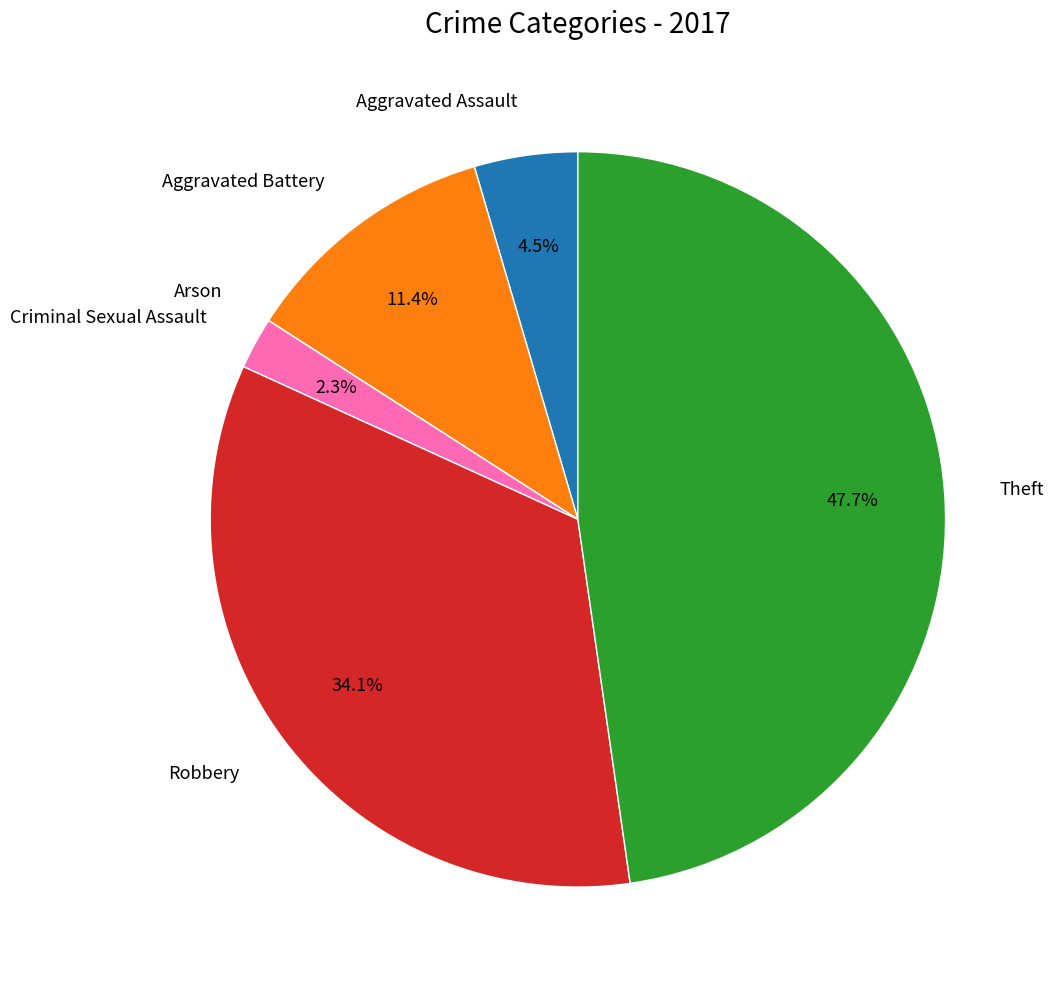

What is the largest slice in the pie chart?

Theft